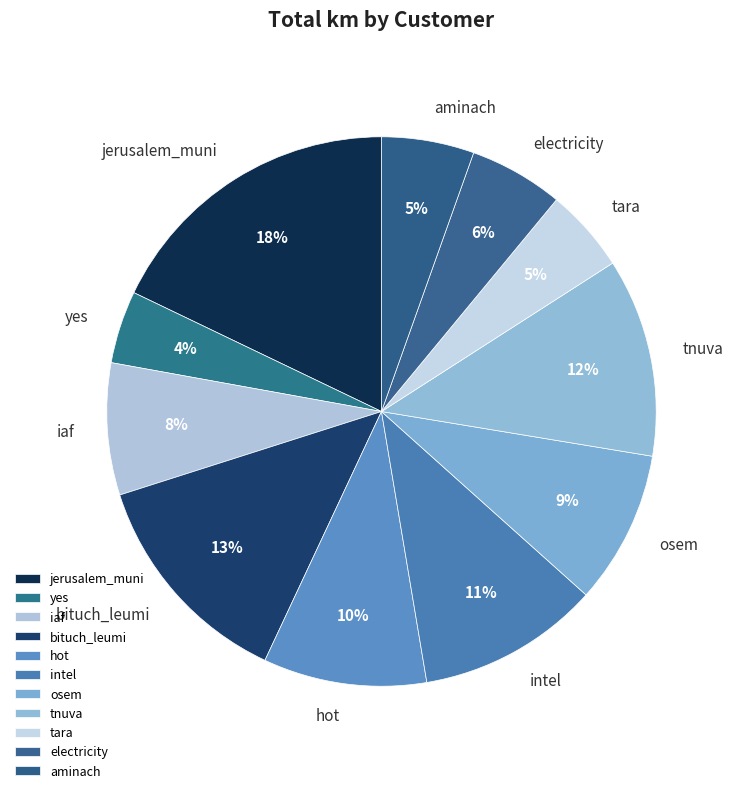

To the nearest percent, what portion does hot represent?

10%